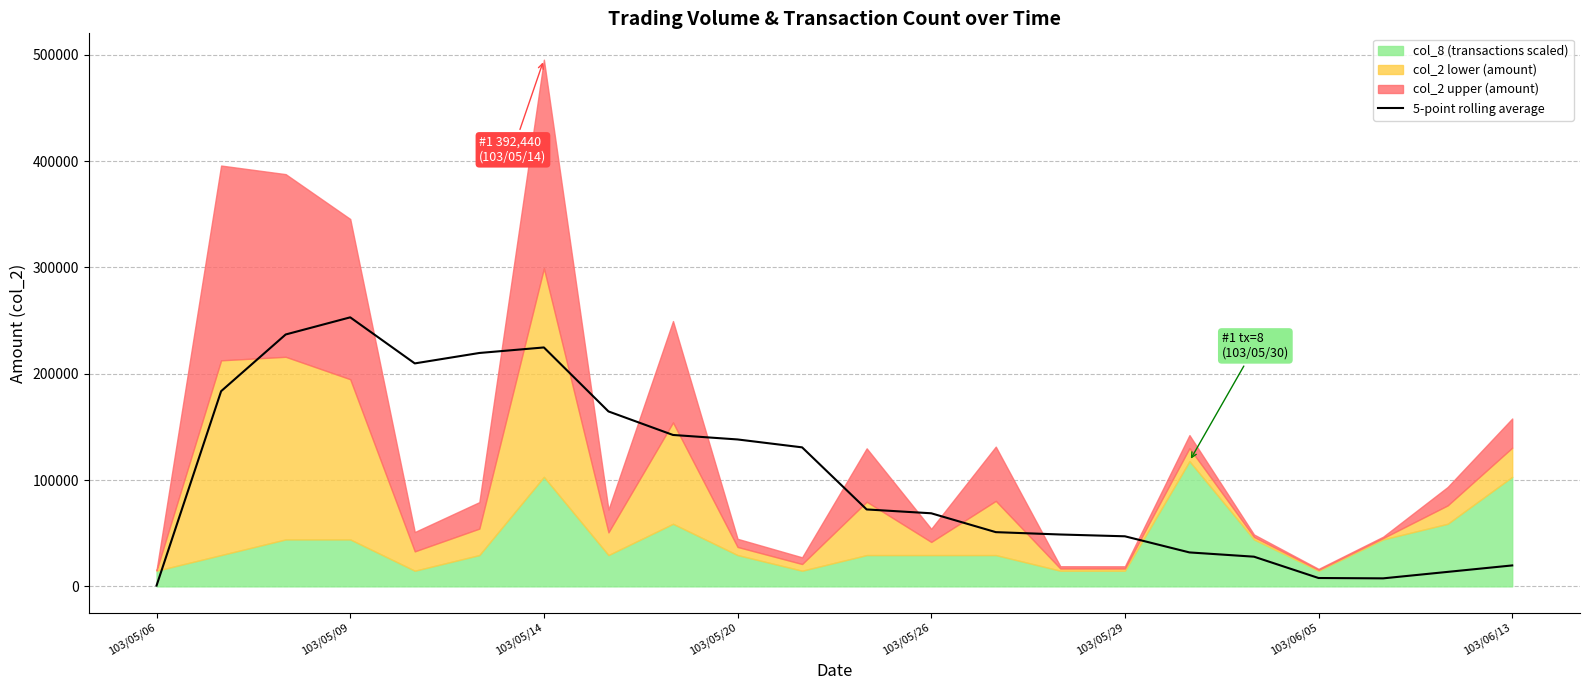

Is it true that the value at 16 is 31924.0?

True